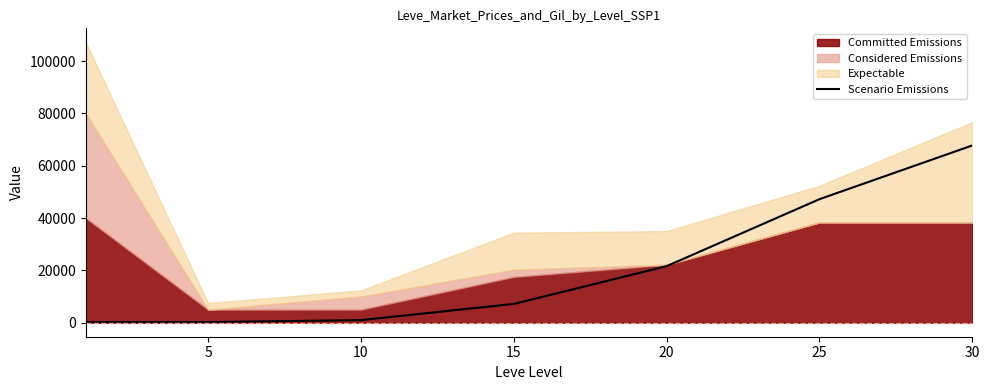

The chart shows a value of 258 at 0. True or false?

False